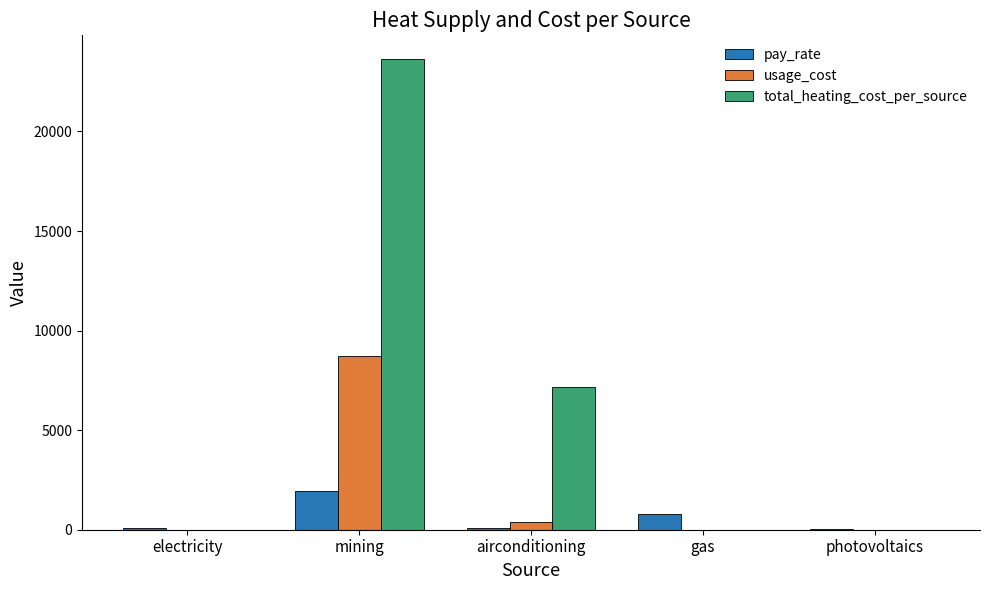

What is the greatest value displayed?

23643.6